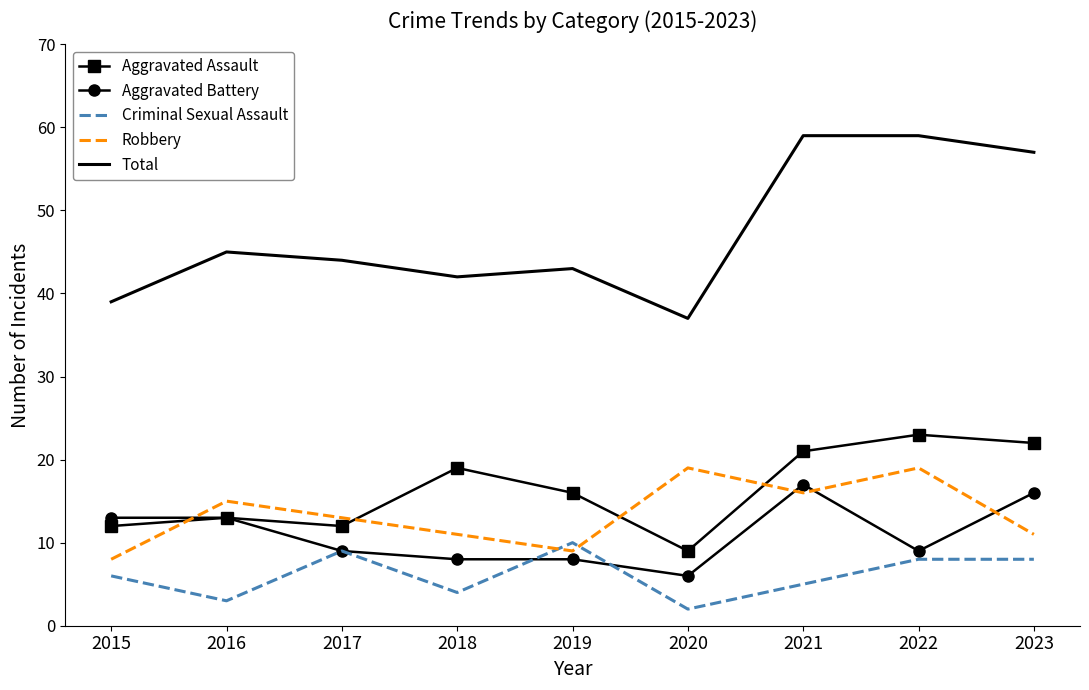

Does the chart display data point markers on the line(s)?

No